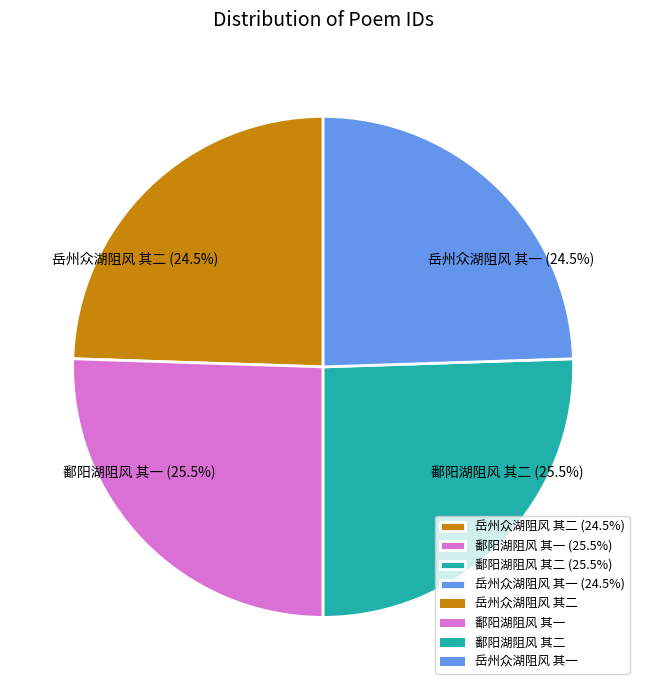

To the nearest percent, what is the difference between the largest and smallest slice percentages?

1%